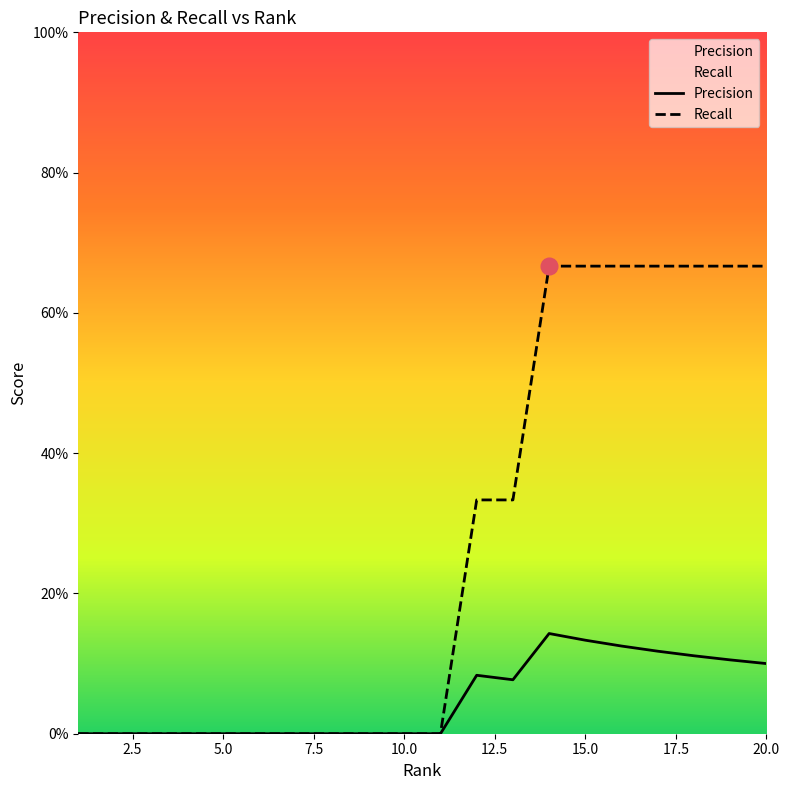

What are all the series names shown in the legend?

Precision, Recall